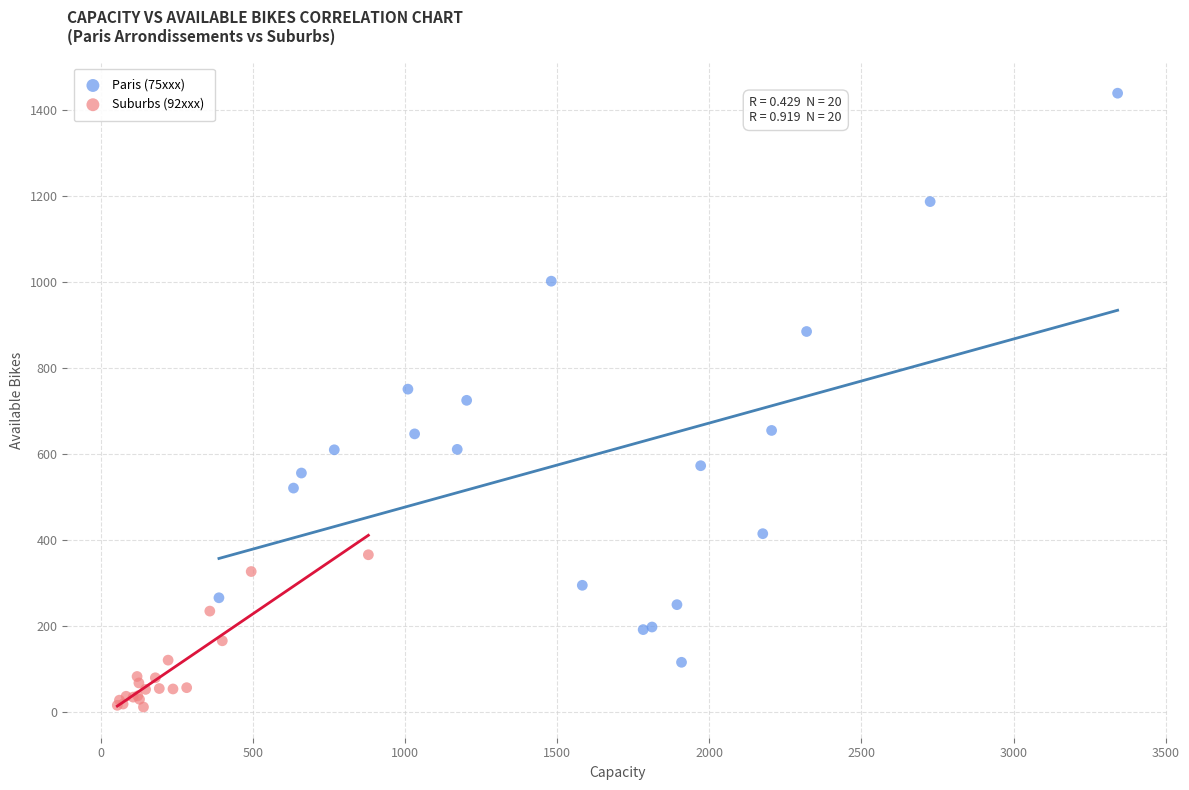

Which series has the largest Y range (max minus min)?

Paris (75xxx)